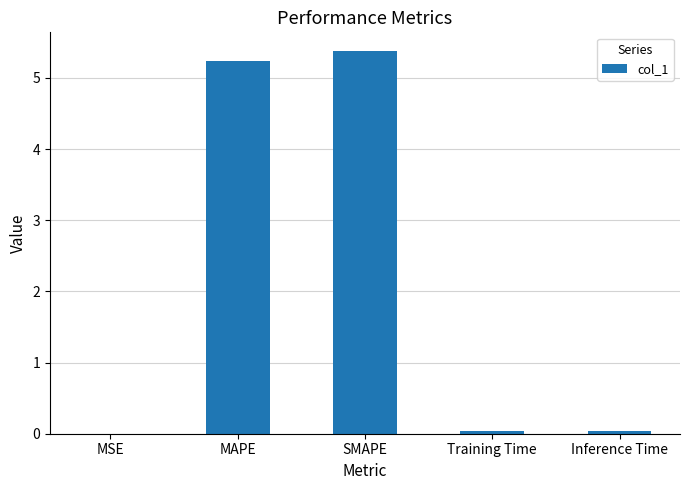

At which category does the chart reach its peak across all series?

SMAPE